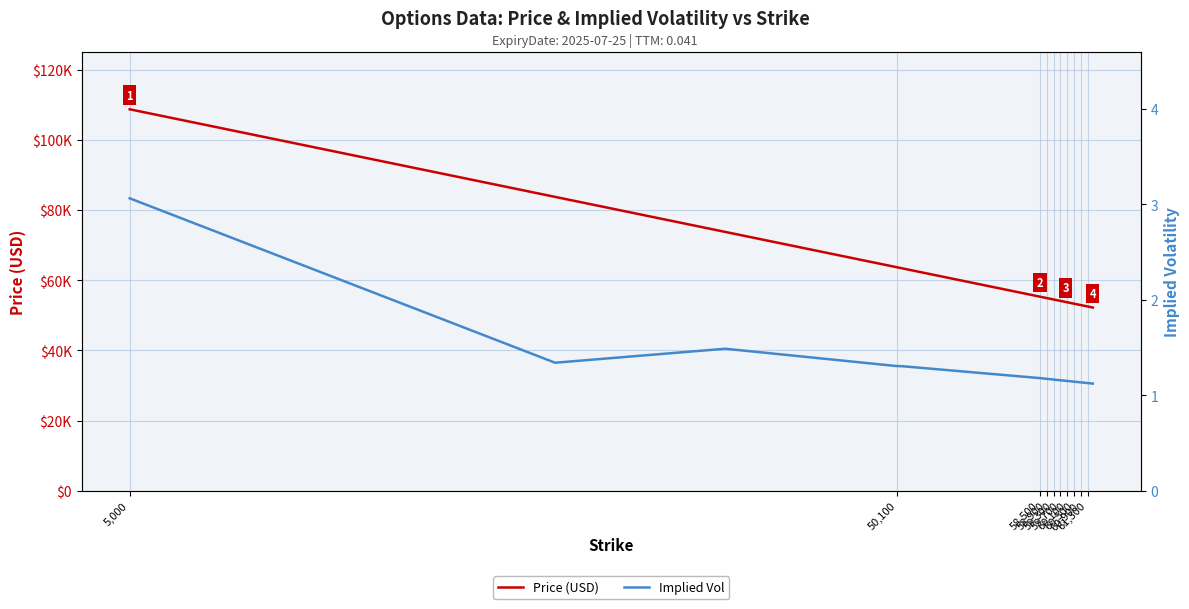

What is the smallest value displayed?

1.1